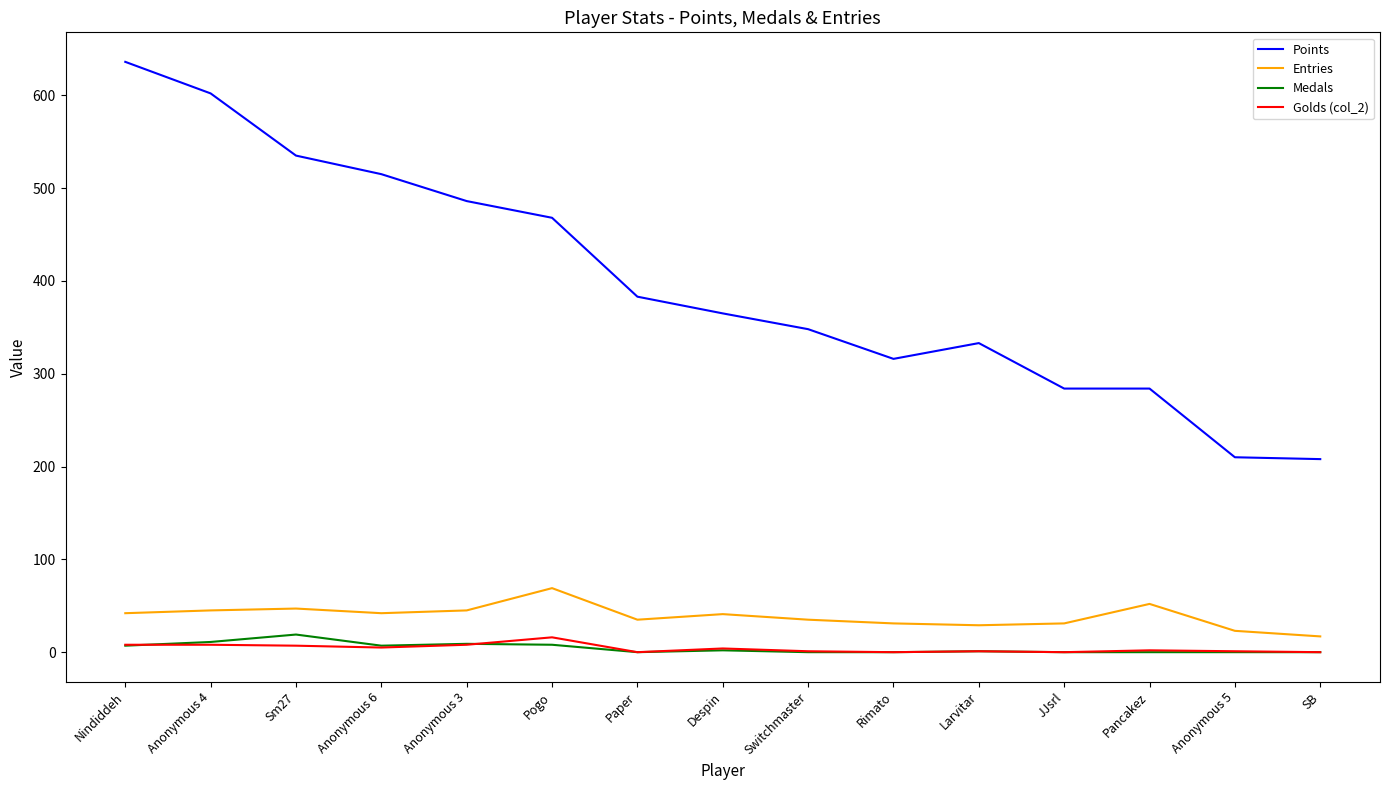

True or false: Points and Golds (col_2) intersect in this chart.

False